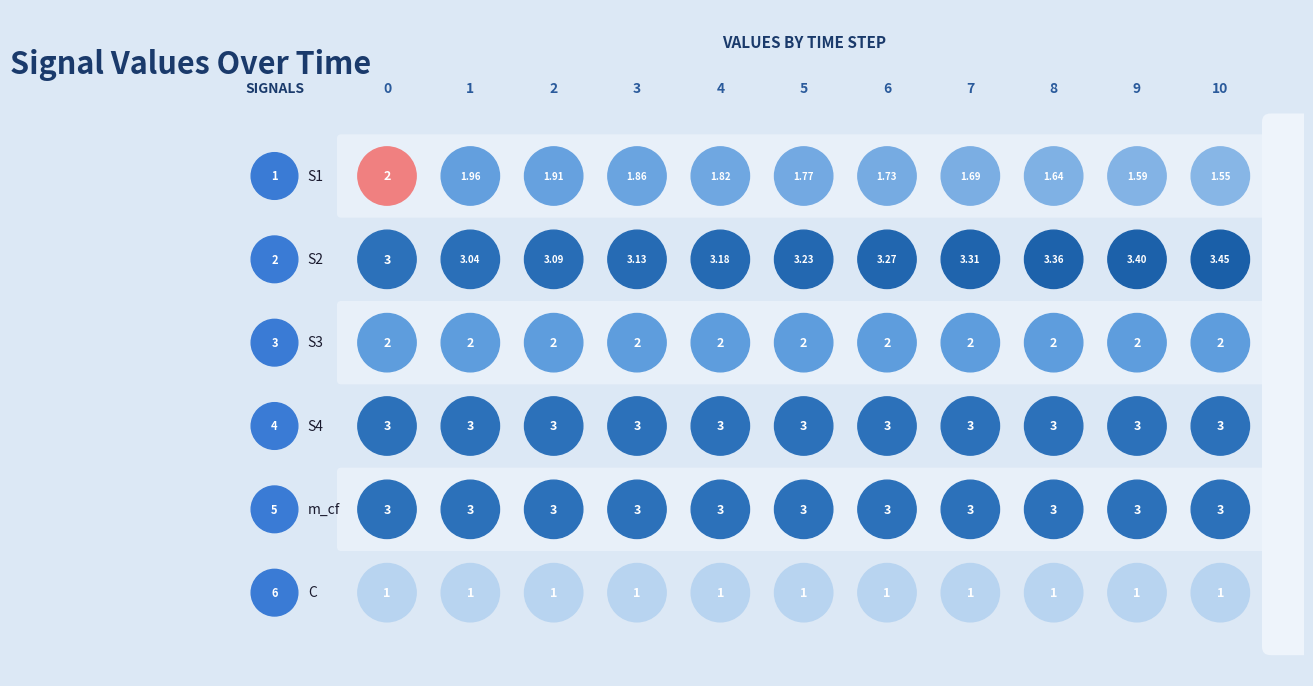

Reading right to left, what are all the values shown in this chart?

S1: 10=1.6	9=1.6	8=1.6	7=1.7	6=1.7	5=1.8	4=1.8	3=1.9	2=1.9	1=2.0	0=2.0
S2: 10=3.5	9=3.4	8=3.4	7=3.3	6=3.3	5=3.2	4=3.2	3=3.1	2=3.1	1=3.0	0=3.0
S3: 10=2.0	9=2.0	8=2.0	7=2.0	6=2.0	5=2.0	4=2.0	3=2.0	2=2.0	1=2.0	0=2.0
S4: 10=3.0	9=3.0	8=3.0	7=3.0	6=3.0	5=3.0	4=3.0	3=3.0	2=3.0	1=3.0	0=3.0
m_cf: 10=3.0	9=3.0	8=3.0	7=3.0	6=3.0	5=3.0	4=3.0	3=3.0	2=3.0	1=3.0	0=3.0
C: 10=1.0	9=1.0	8=1.0	7=1.0	6=1.0	5=1.0	4=1.0	3=1.0	2=1.0	1=1.0	0=1.0